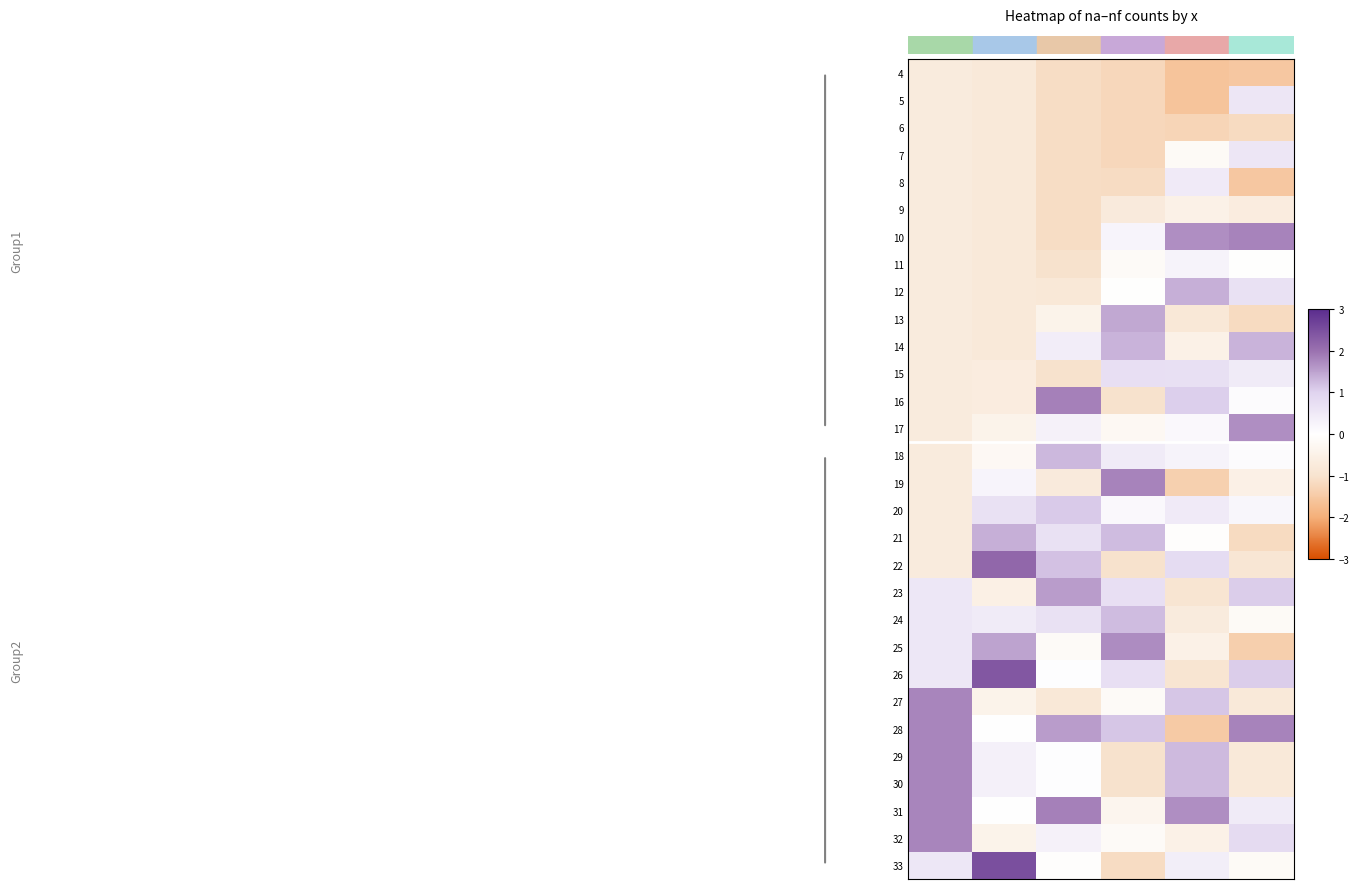

Reading right to left, list all the values displayed in this chart.

4: If=-1.5	Ie=-1.6	Id=-1.2	Ic=-1.1	Ib=-0.8	Ia=-0.7
5: If=0.6	Ie=-1.6	Id=-1.2	Ic=-1.1	Ib=-0.8	Ia=-0.7
6: If=-1.2	Ie=-1.3	Id=-1.2	Ic=-1.1	Ib=-0.8	Ia=-0.7
7: If=0.6	Ie=-0.2	Id=-1.2	Ic=-1.1	Ib=-0.8	Ia=-0.7
8: If=-1.5	Ie=0.5	Id=-1.1	Ic=-1.1	Ib=-0.8	Ia=-0.7
9: If=-0.7	Ie=-0.5	Id=-0.7	Ic=-1.1	Ib=-0.8	Ia=-0.7
10: If=1.8	Ie=1.7	Id=0.3	Ic=-1.1	Ib=-0.8	Ia=-0.7
11: If=-0.0	Ie=0.3	Id=-0.1	Ic=-1.0	Ib=-0.8	Ia=-0.7
12: If=0.7	Ie=1.4	Id=-0.0	Ic=-0.8	Ib=-0.8	Ia=-0.7
13: If=-1.2	Ie=-0.8	Id=1.4	Ic=-0.4	Ib=-0.8	Ia=-0.7
14: If=1.3	Ie=-0.5	Id=1.3	Ic=0.4	Ib=-0.8	Ia=-0.7
15: If=0.5	Ie=0.7	Id=0.7	Ic=-1.0	Ib=-0.7	Ia=-0.7
16: If=0.1	Ie=1.0	Id=-1.0	Ic=1.8	Ib=-0.7	Ia=-0.7
17: If=1.7	Ie=0.2	Id=-0.2	Ic=0.3	Ib=-0.4	Ia=-0.7
18: If=0.1	Ie=0.3	Id=0.4	Ic=1.3	Ib=-0.2	Ia=-0.7
19: If=-0.5	Ie=-1.4	Id=1.8	Ic=-0.7	Ib=0.2	Ia=-0.7
20: If=0.2	Ie=0.5	Id=0.2	Ic=1.1	Ib=0.7	Ia=-0.7
21: If=-1.2	Ie=-0.1	Id=1.2	Ic=0.7	Ib=1.4	Ia=-0.7
22: If=-0.9	Ie=0.8	Id=-1.0	Ic=1.2	Ib=2.2	Ia=-0.7
23: If=1.1	Ie=-0.9	Id=0.7	Ic=1.6	Ib=-0.6	Ia=0.5
24: If=-0.2	Ie=-0.7	Id=1.2	Ic=0.7	Ib=0.5	Ia=0.5
25: If=-1.4	Ie=-0.5	Id=1.7	Ic=-0.2	Ib=1.5	Ia=0.5
26: If=1.1	Ie=-0.9	Id=0.7	Ic=0.0	Ib=2.4	Ia=0.5
27: If=-0.8	Ie=1.1	Id=-0.1	Ic=-0.8	Ib=-0.4	Ia=1.8
28: If=1.8	Ie=-1.5	Id=1.1	Ic=1.6	Ib=0.0	Ia=1.8
29: If=-0.8	Ie=1.3	Id=-1.0	Ic=0.0	Ib=0.3	Ia=1.8
30: If=-0.8	Ie=1.3	Id=-1.0	Ic=0.0	Ib=0.3	Ia=1.8
31: If=0.5	Ie=1.7	Id=-0.3	Ic=1.8	Ib=0.0	Ia=1.8
32: If=0.8	Ie=-0.5	Id=-0.1	Ic=0.3	Ib=-0.4	Ia=1.8
33: If=-0.2	Ie=0.4	Id=-1.1	Ic=-0.1	Ib=2.5	Ia=0.5